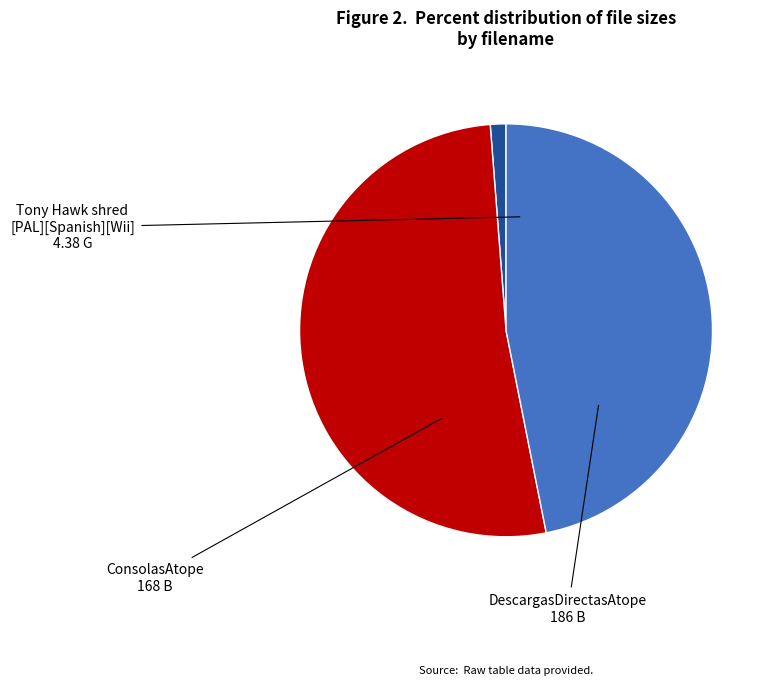

How many segments does this pie chart have?

3